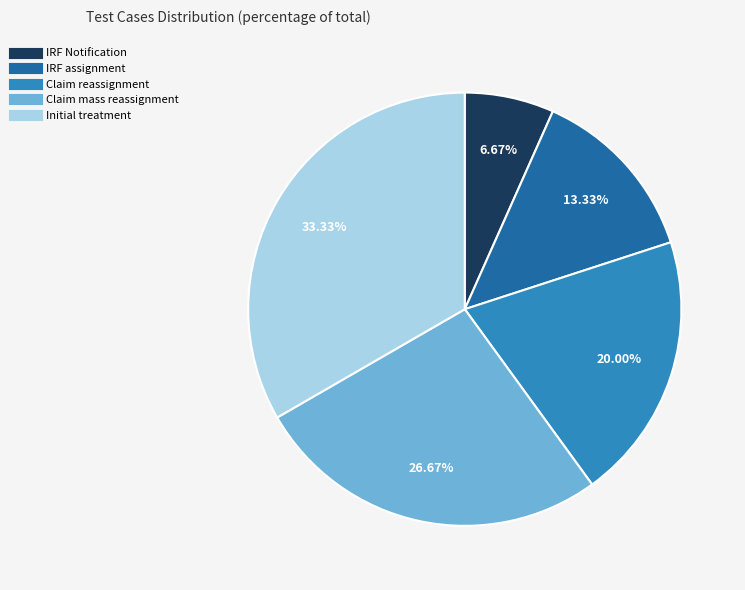

Is it true that Claim reassignment is 30% of the pie?

False